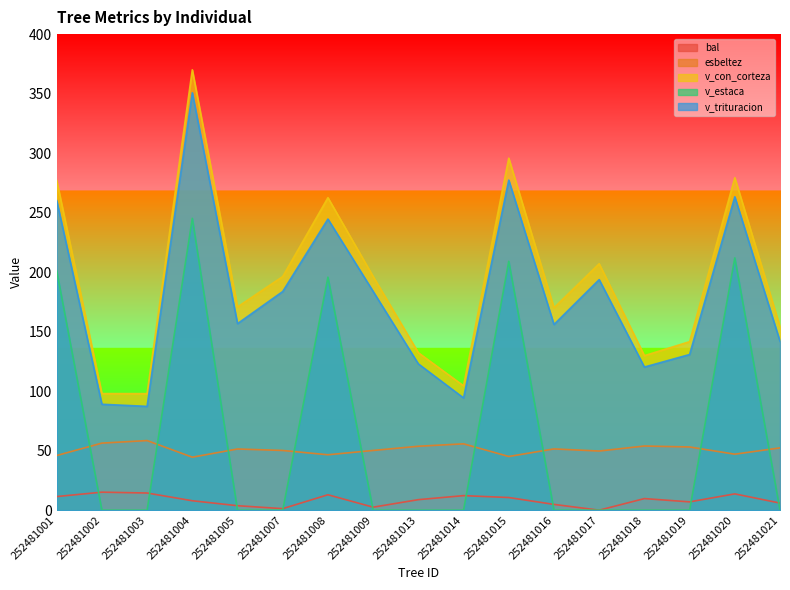

How many lines are shown in the chart?

5